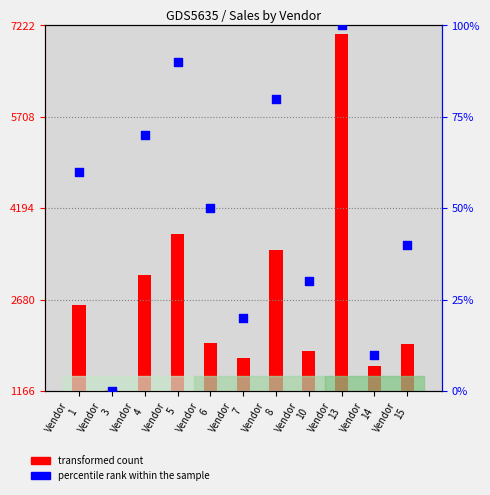

Which series has the largest Y range (max minus min)?

transformed count